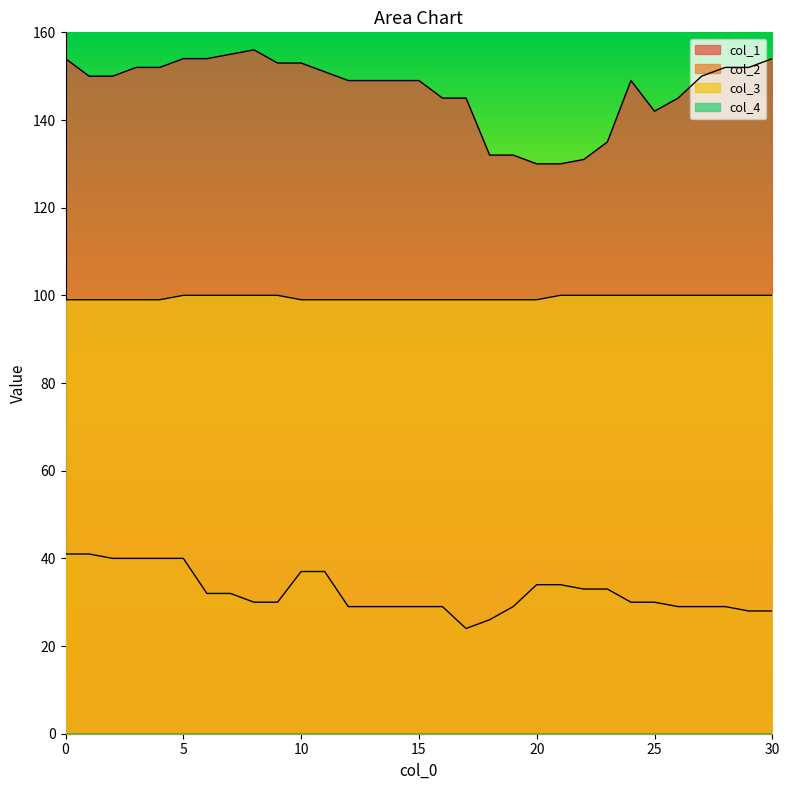

True or false: col_2 has more than 0 interior local peaks.

False